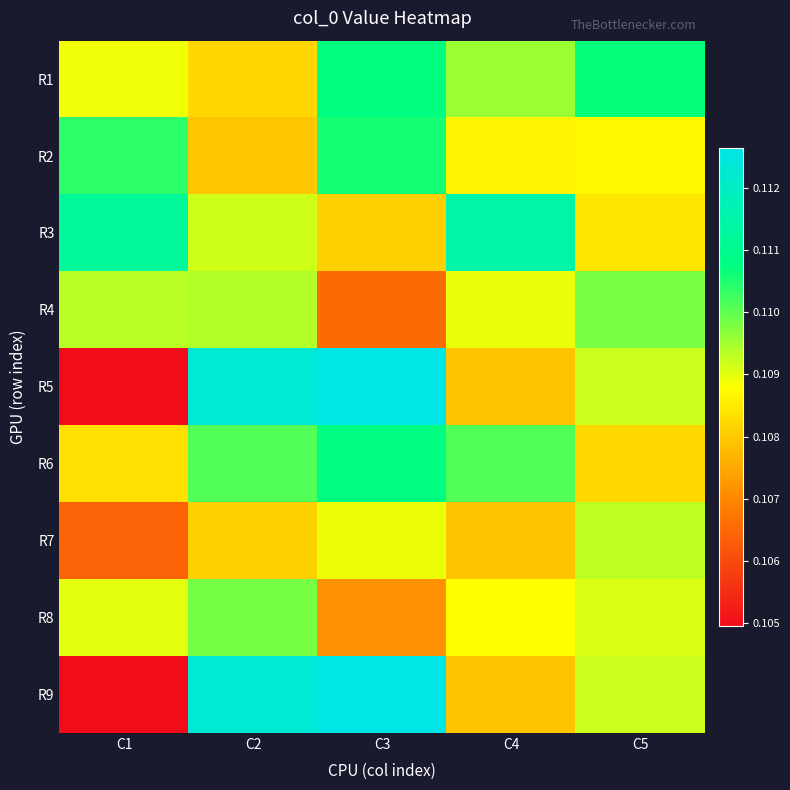

Which label corresponds to the largest value in the chart?

C3